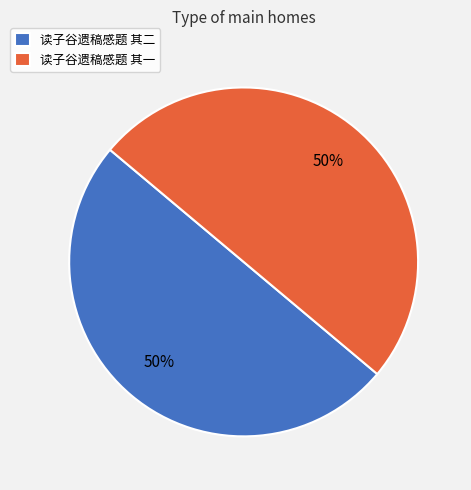

Approximately how many times larger is the value at 读子谷遗稿感题 其二 compared to 读子谷遗稿感题 其一?

1.0